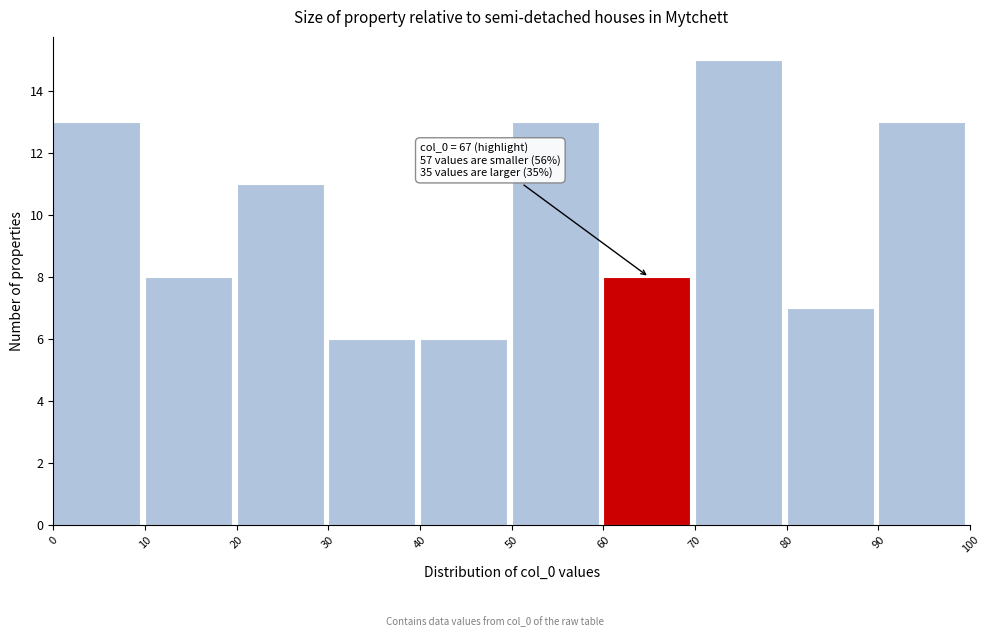

Which range on the x-axis has the tallest bar?

70 to 80